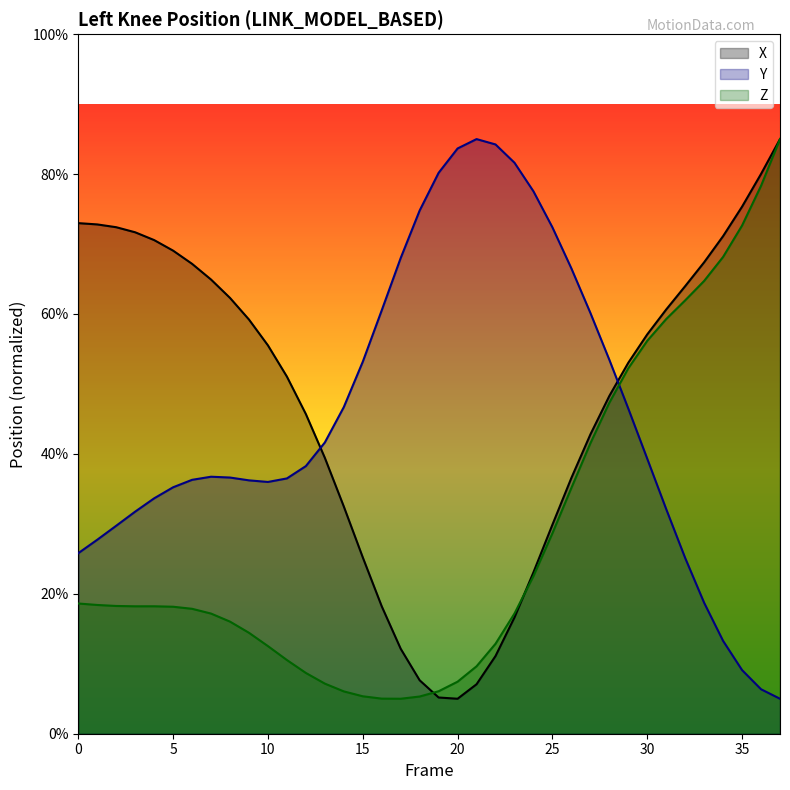

Rank the series by their maximum value, from highest to lowest.

X, Y, Z